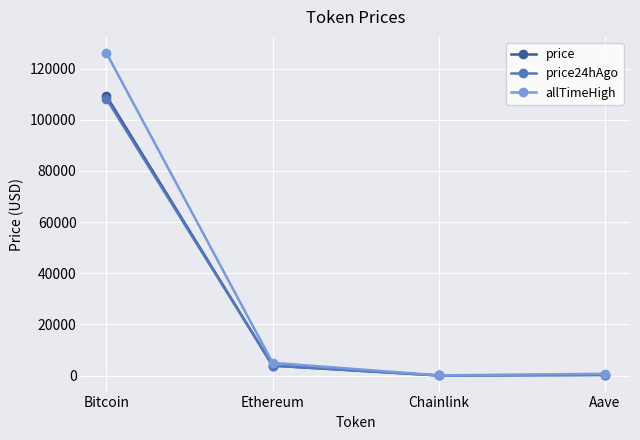

Where is allTimeHigh nearest to the value 63066?

Ethereum